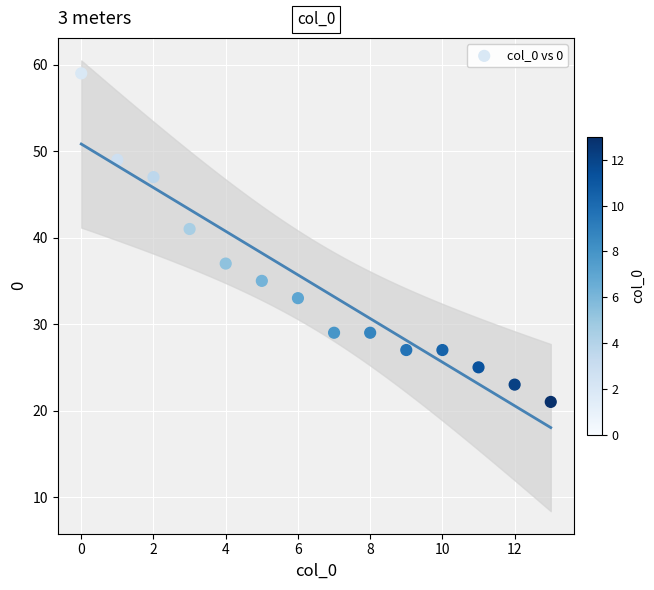

What is the range of Y values (max minus min)?

38